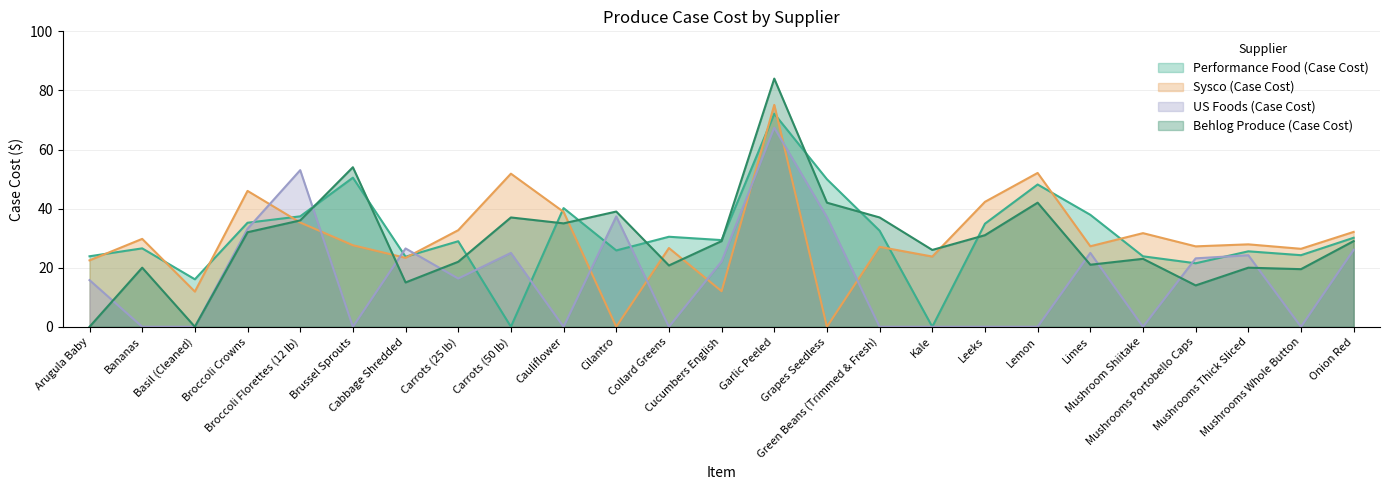

How many categories are shown in the chart?

25